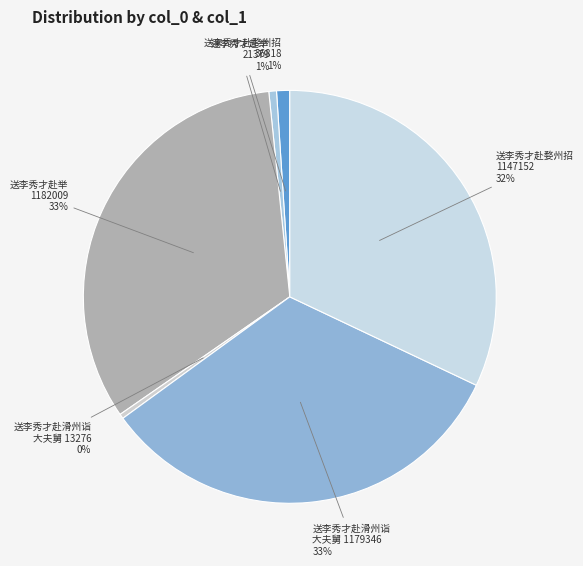

Count the number of slices in the pie.

6